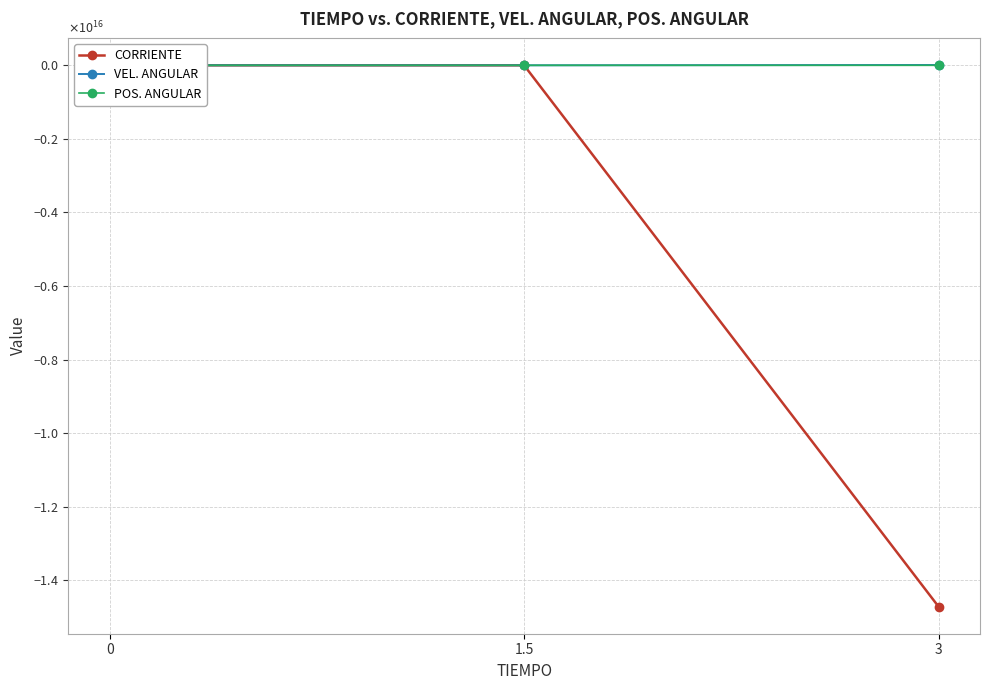

What position from the left is 1.5?

2